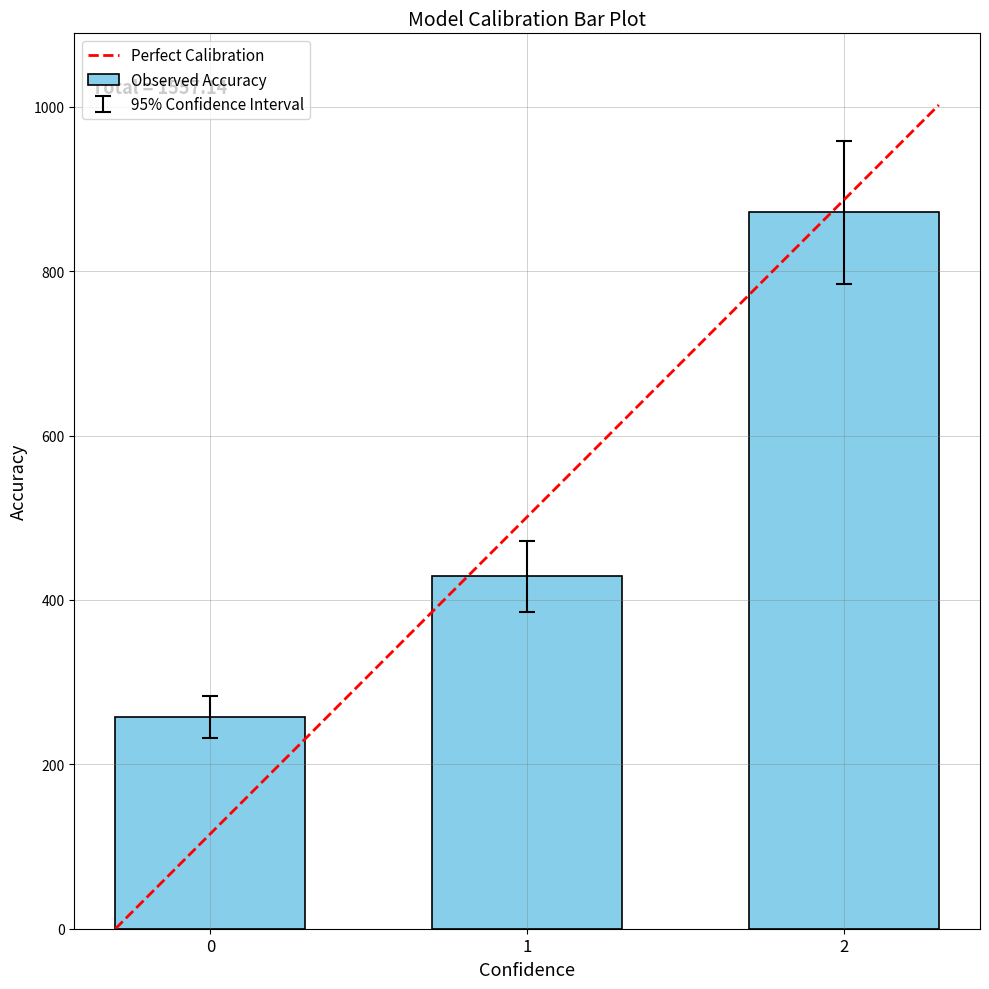

Rank the categories by value from lowest to highest.

0, 1, 2